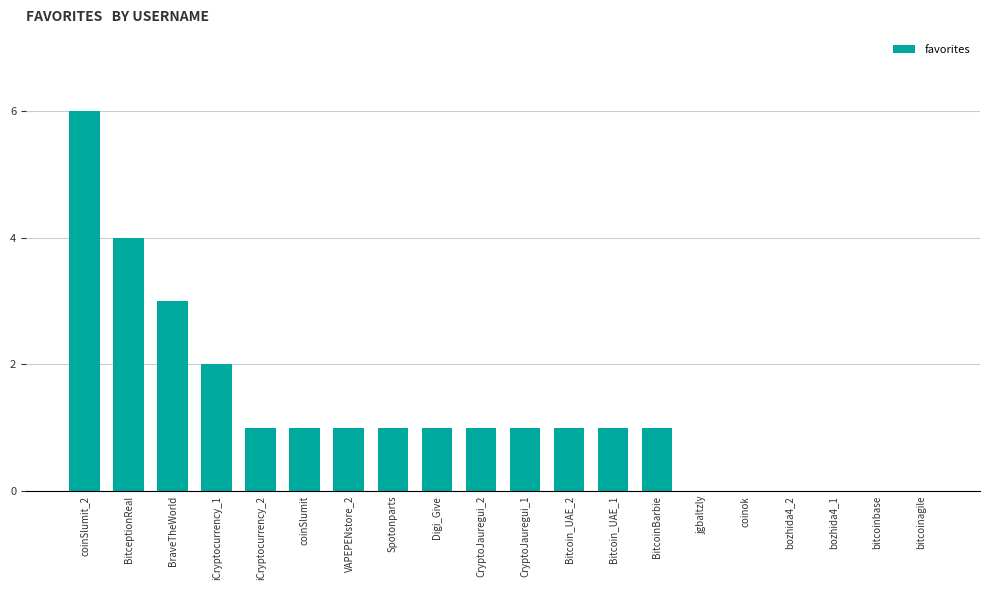

How many distinct data groups are displayed?

1